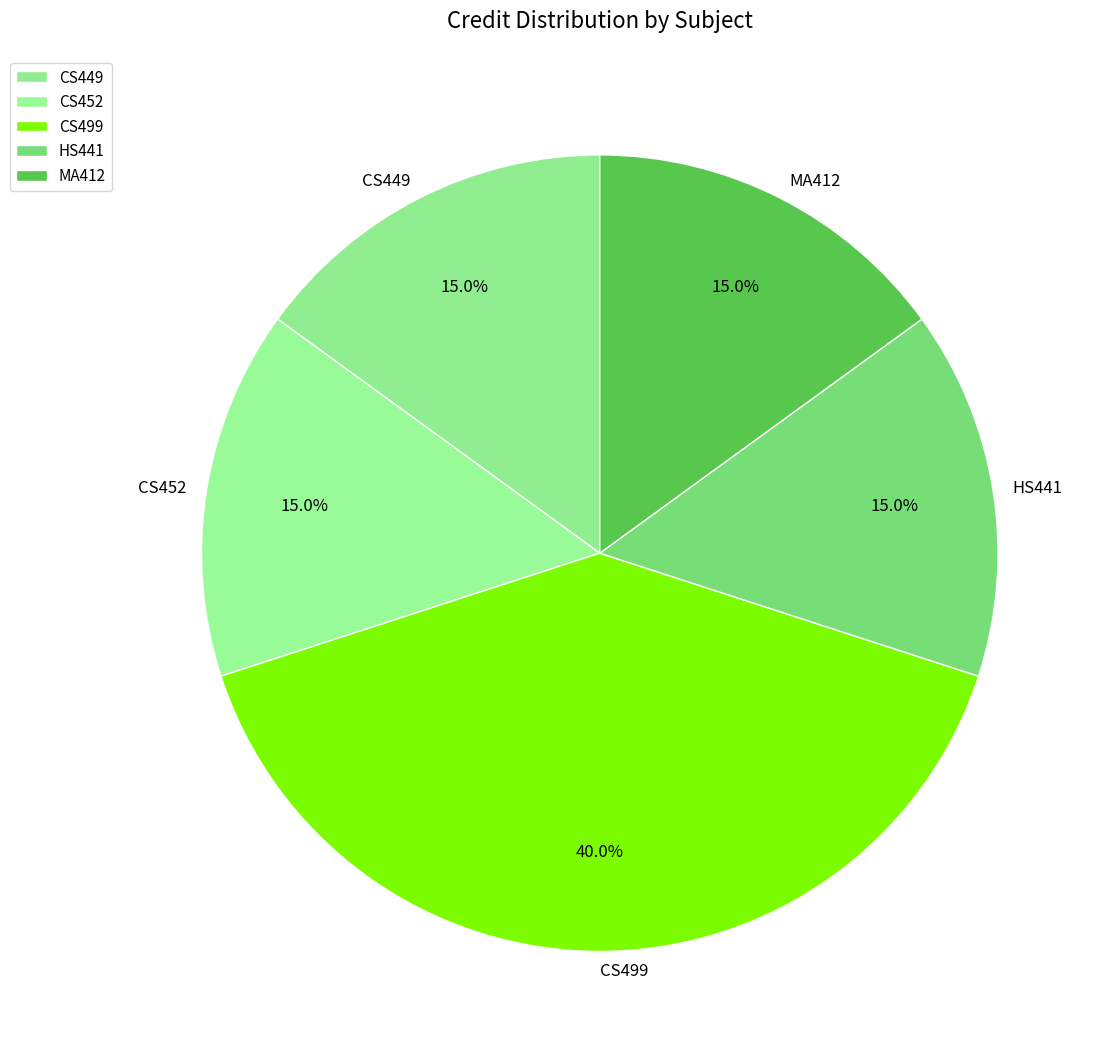

What is the total percentage of MA412 and HS441?

30.0%